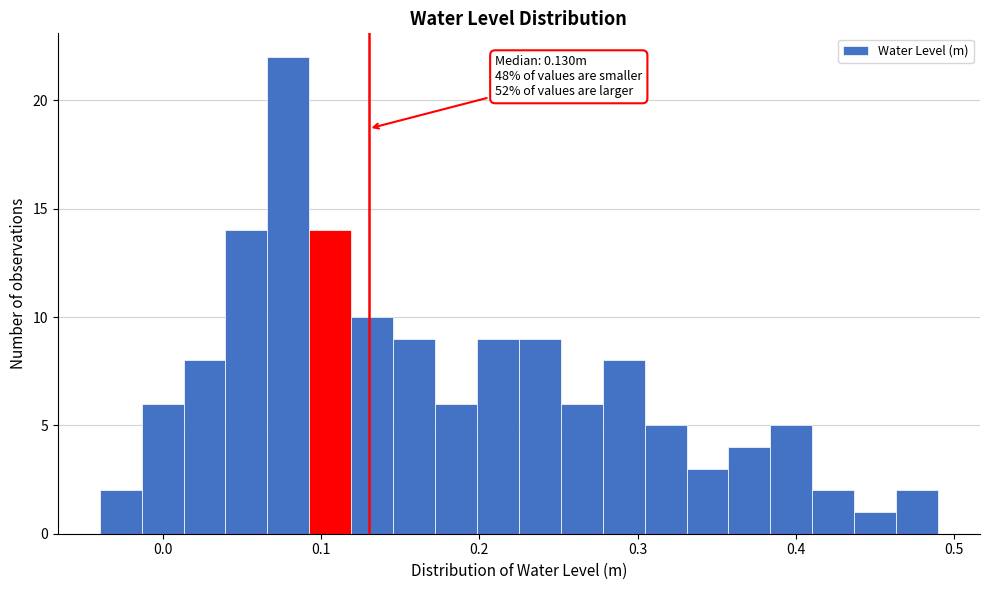

Around what value on the x-axis is the tallest bar? Give the approximate position of its centre, as read against the axis.

0.08